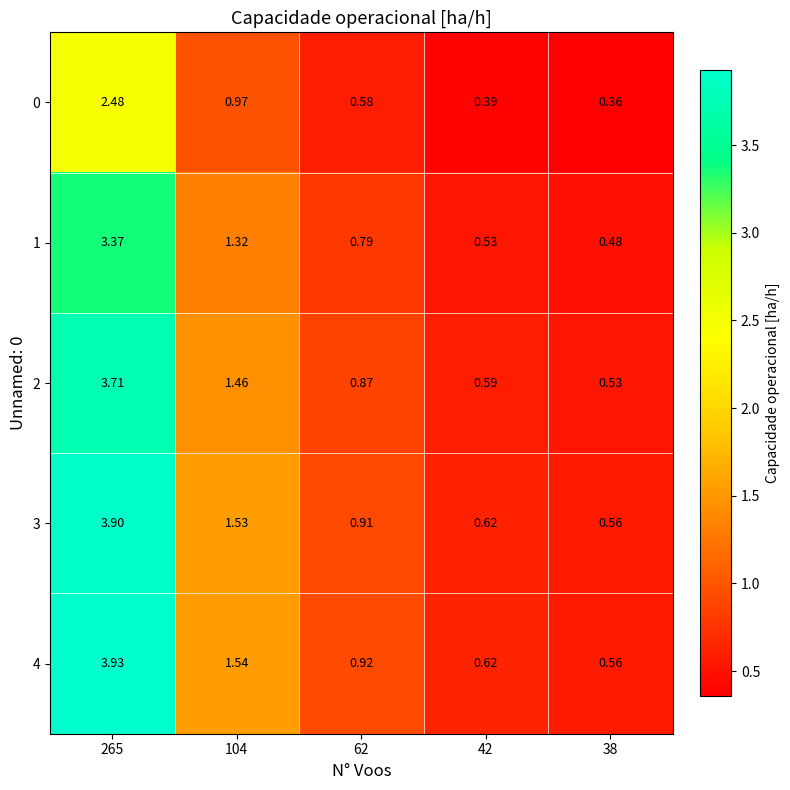

Is the value of 2 at 104 greater than the value of 4 at 42?

Yes